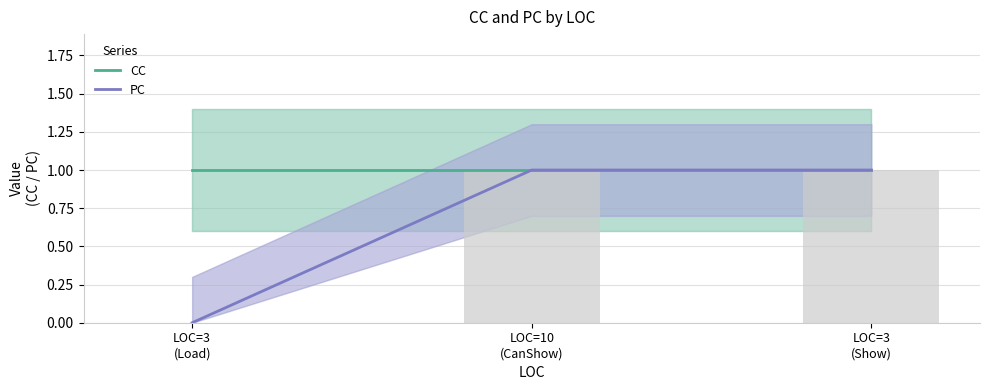

What position from the left is LOC=3
(Load)?

1